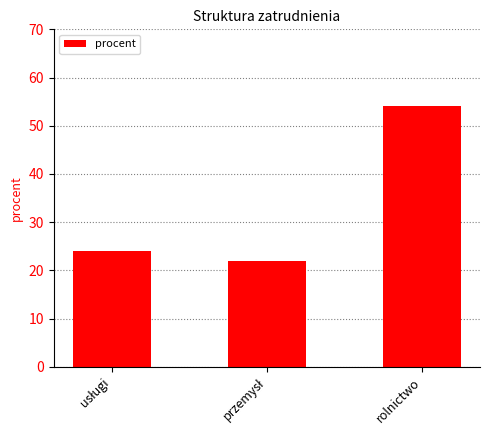

What is the value of the 1st bar from the left?

24